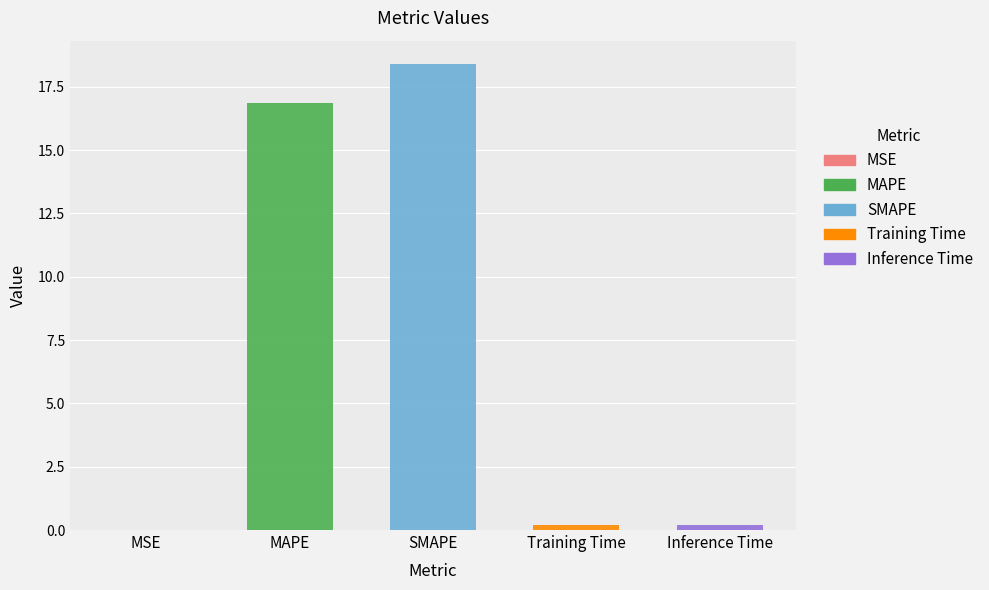

What is the change in value from MAPE to SMAPE?

+1.5